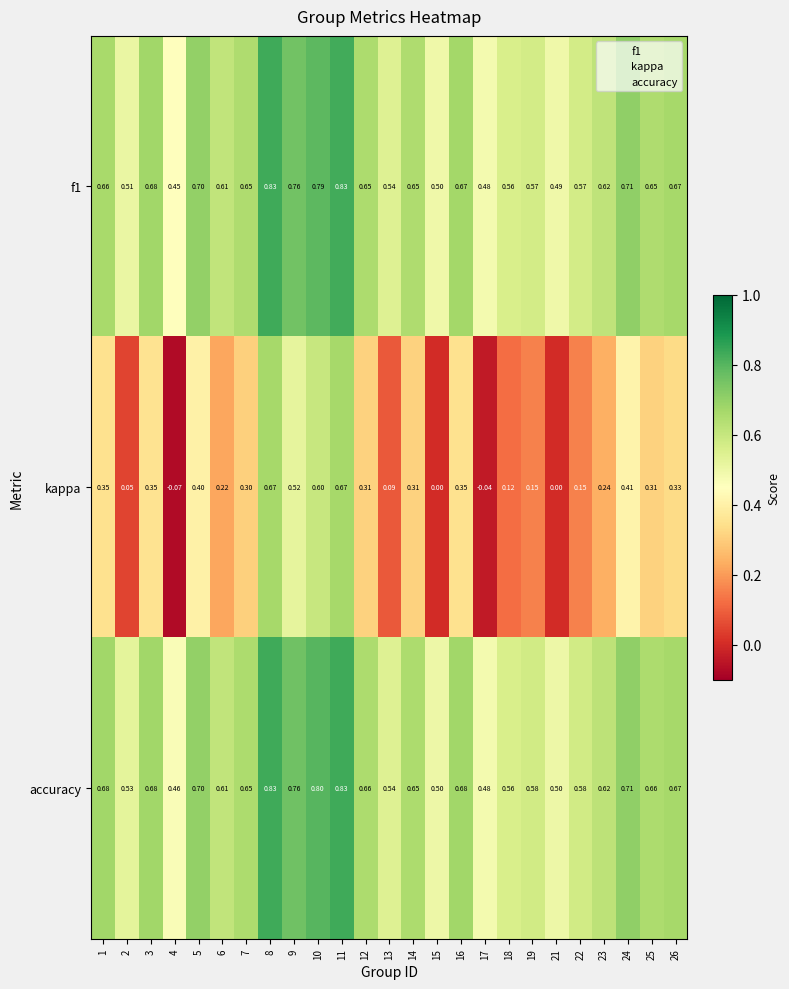

What is the total value across all series at 13?

1.2